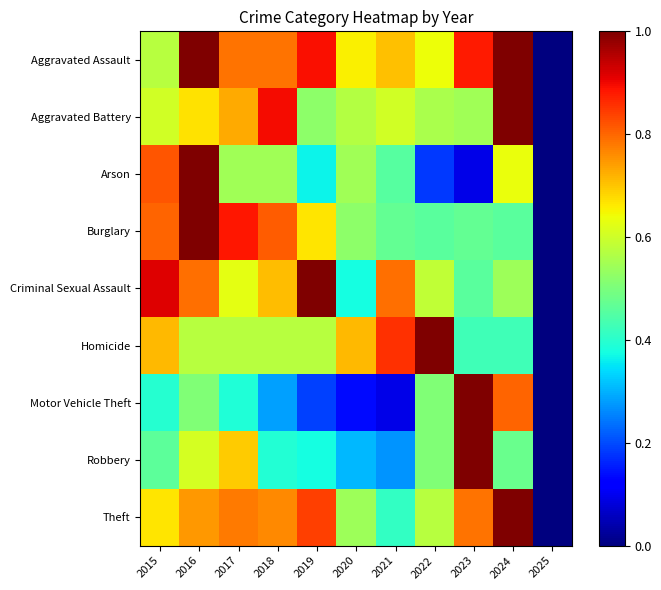

Reading left to right, extract all data points from this chart.

Aggravated Assault: 2015=0.6	2016=1.0	2017=0.8	2018=0.8	2019=0.9	2020=0.7	2021=0.7	2022=0.6	2023=0.9	2024=1.0	2025=0.0
Aggravated Battery: 2015=0.6	2016=0.7	2017=0.7	2018=0.9	2019=0.5	2020=0.6	2021=0.6	2022=0.6	2023=0.5	2024=1.0	2025=0.0
Arson: 2015=0.8	2016=1.0	2017=0.5	2018=0.5	2019=0.4	2020=0.5	2021=0.5	2022=0.2	2023=0.1	2024=0.6	2025=0.0
Burglary: 2015=0.8	2016=1.0	2017=0.9	2018=0.8	2019=0.7	2020=0.5	2021=0.5	2022=0.5	2023=0.5	2024=0.5	2025=0.0
Criminal Sexual Assault: 2015=0.9	2016=0.8	2017=0.6	2018=0.7	2019=1.0	2020=0.4	2021=0.8	2022=0.6	2023=0.5	2024=0.5	2025=0.0
Homicide: 2015=0.7	2016=0.6	2017=0.6	2018=0.6	2019=0.6	2020=0.7	2021=0.9	2022=1.0	2023=0.4	2024=0.4	2025=0.0
Motor Vehicle Theft: 2015=0.4	2016=0.5	2017=0.4	2018=0.3	2019=0.2	2020=0.1	2021=0.1	2022=0.5	2023=1.0	2024=0.8	2025=0.0
Robbery: 2015=0.5	2016=0.6	2017=0.7	2018=0.4	2019=0.4	2020=0.3	2021=0.3	2022=0.5	2023=1.0	2024=0.5	2025=0.0
Theft: 2015=0.7	2016=0.7	2017=0.8	2018=0.8	2019=0.8	2020=0.5	2021=0.4	2022=0.6	2023=0.8	2024=1.0	2025=0.0